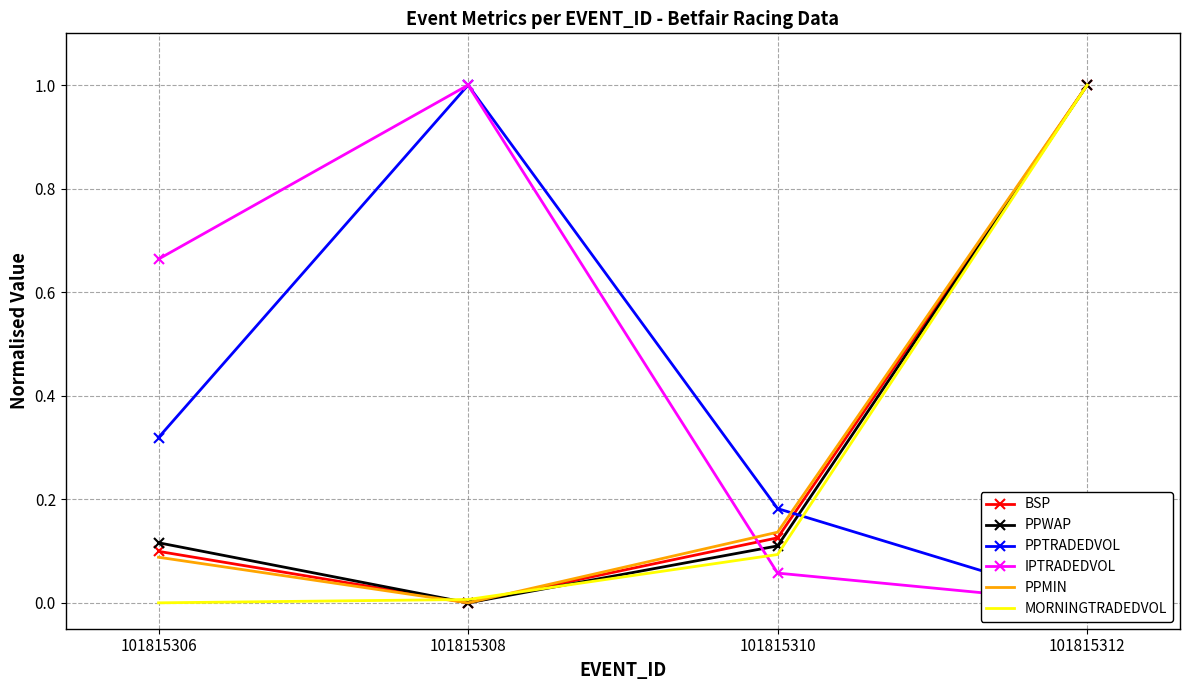

How many lines are shown in the chart?

6